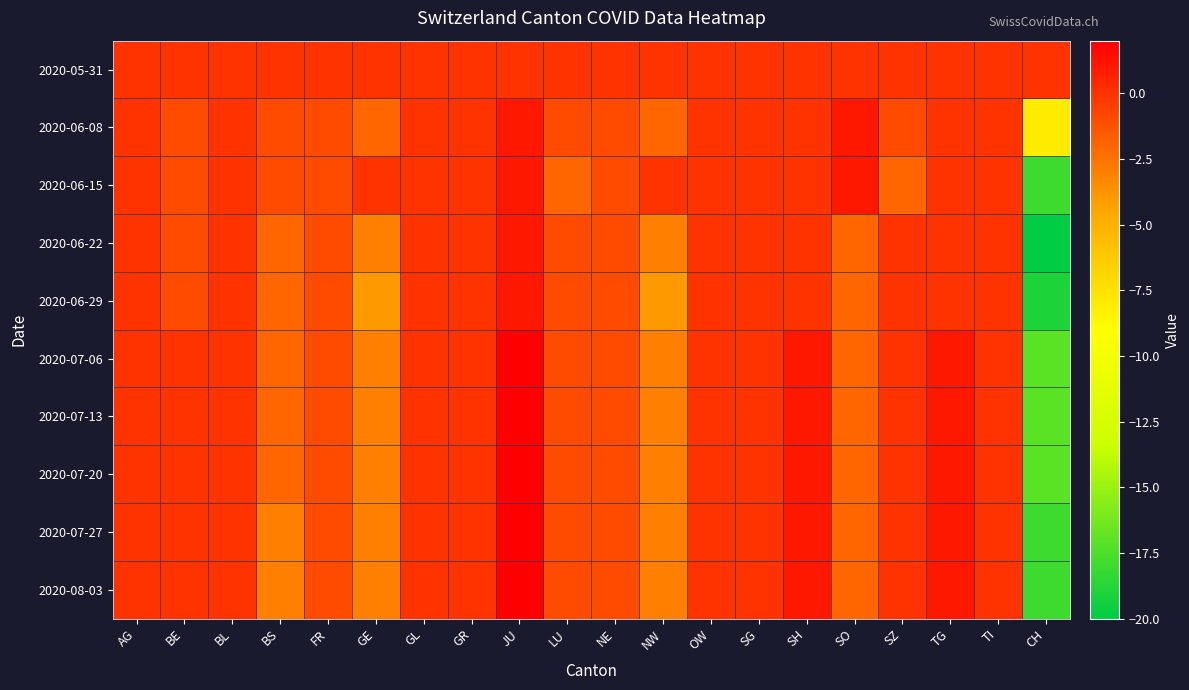

What is the total value across all series at BE?

-4